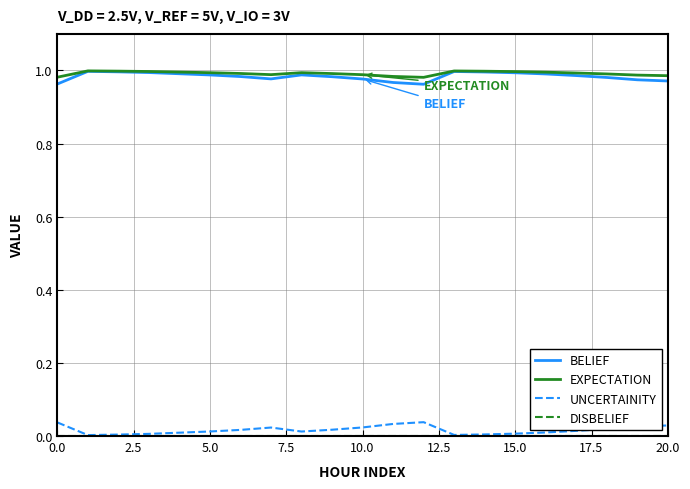

At how many categories does at least one series exceed 0?

21